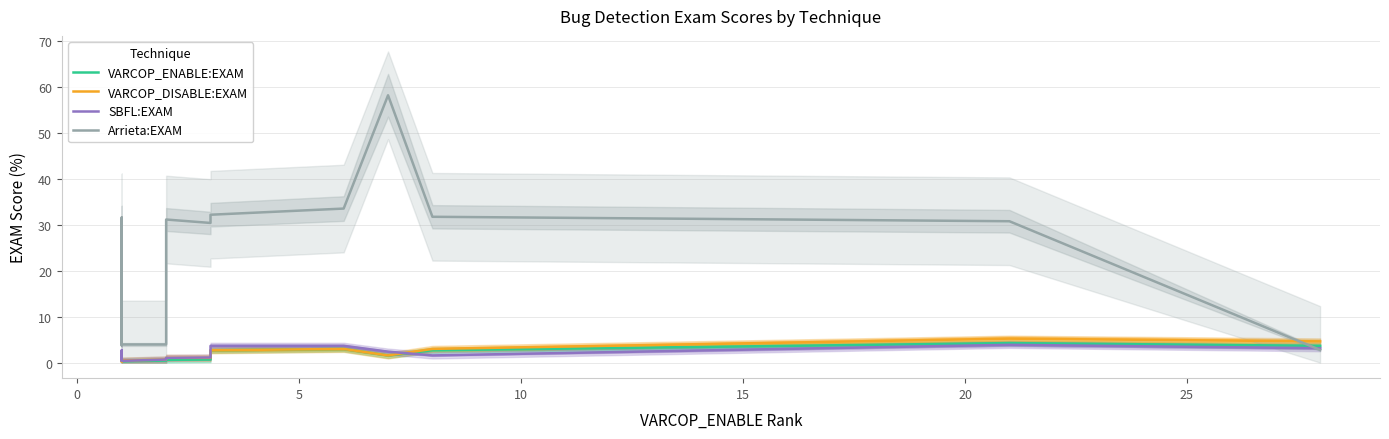

What is the minimum value shown in the chart?

0.2